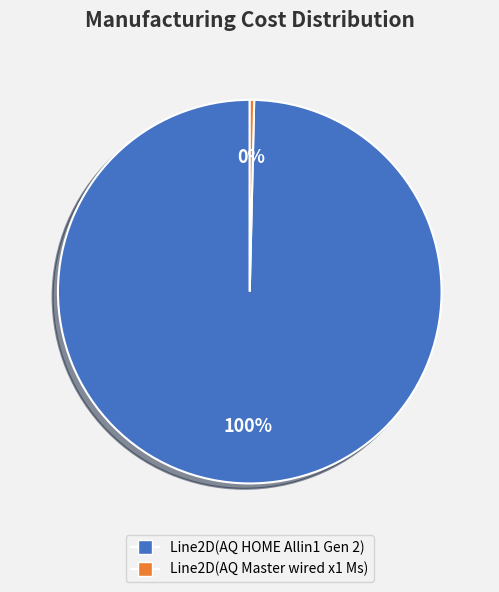

To the nearest percent, what is the average slice percentage?

50%